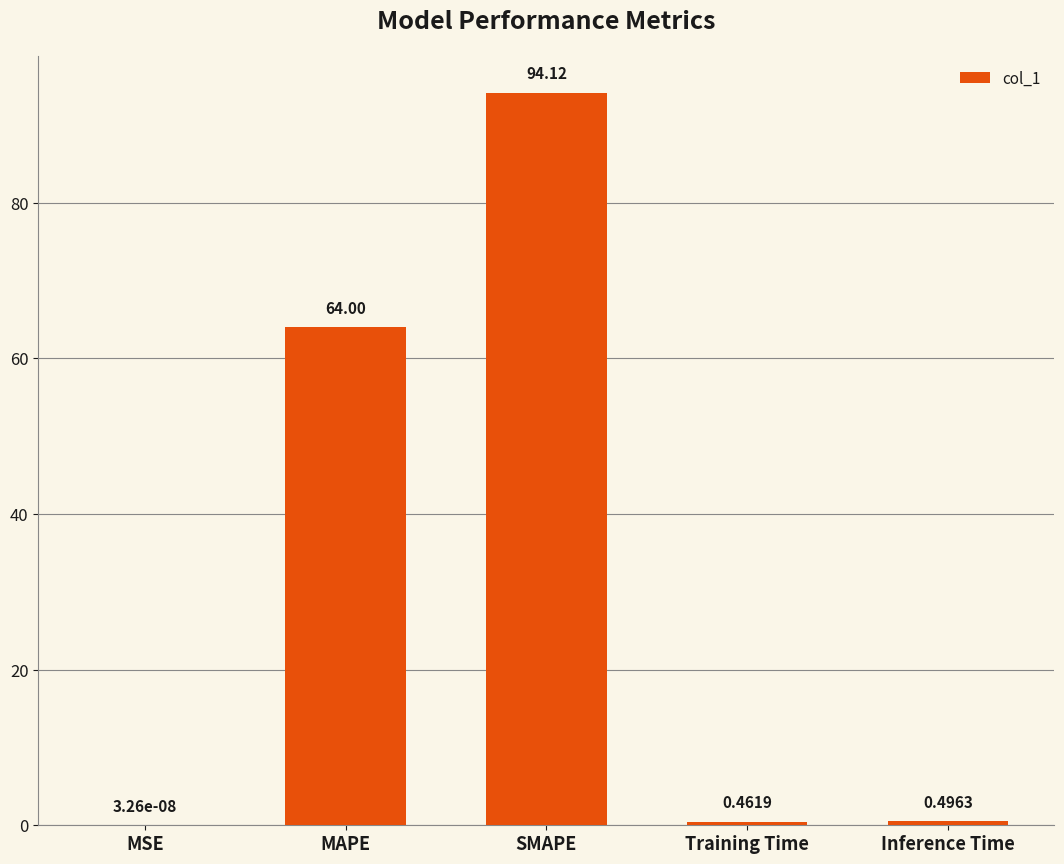

Which category has the highest value across all series?

SMAPE